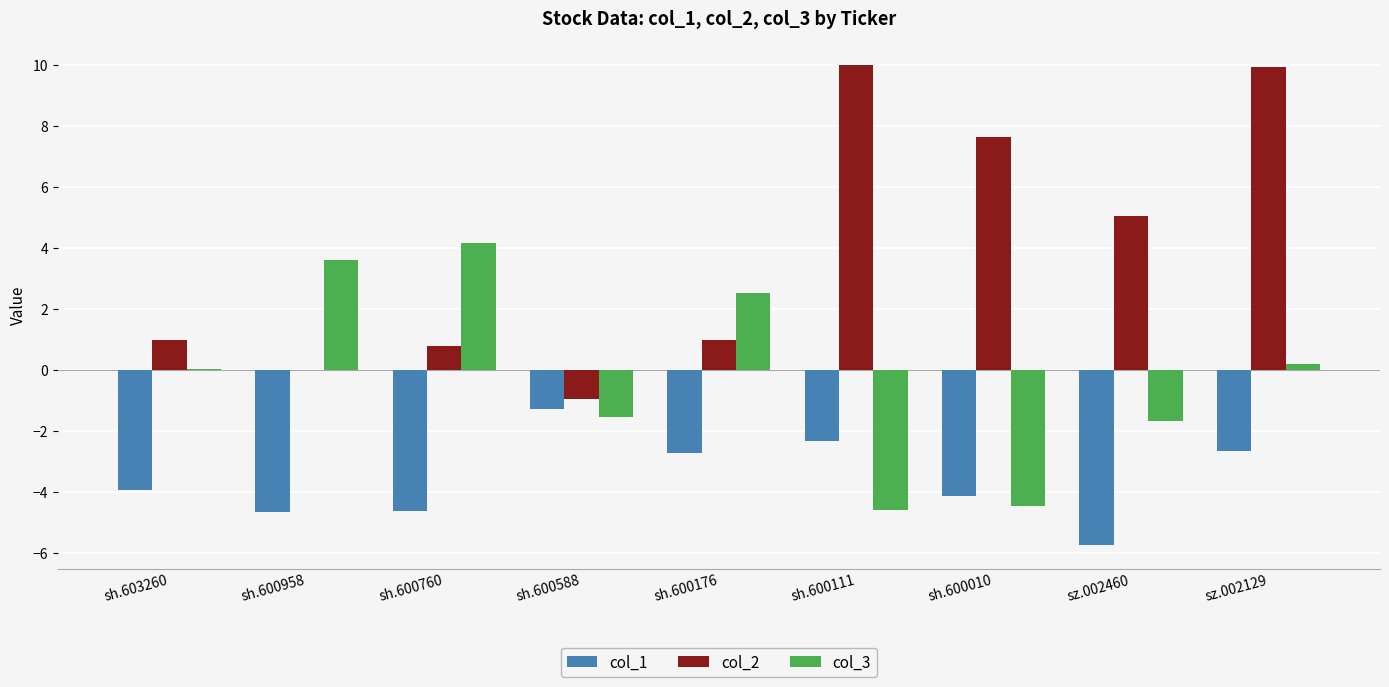

What is the highest value of the col_2 series?

10.0